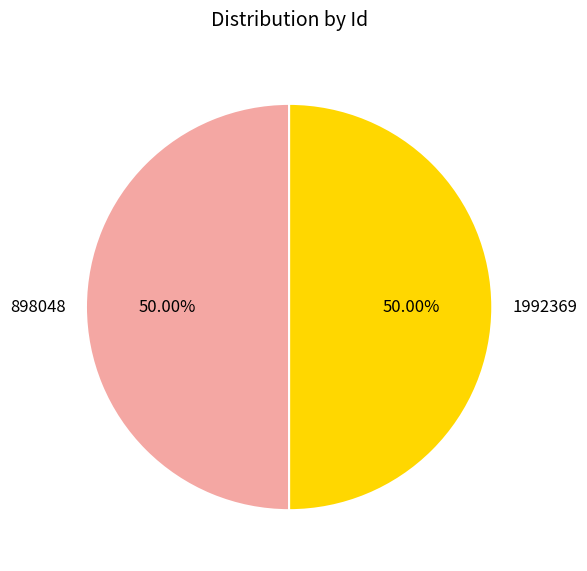

Do 1992369 and 898048 together represent more than half of the pie?

Yes